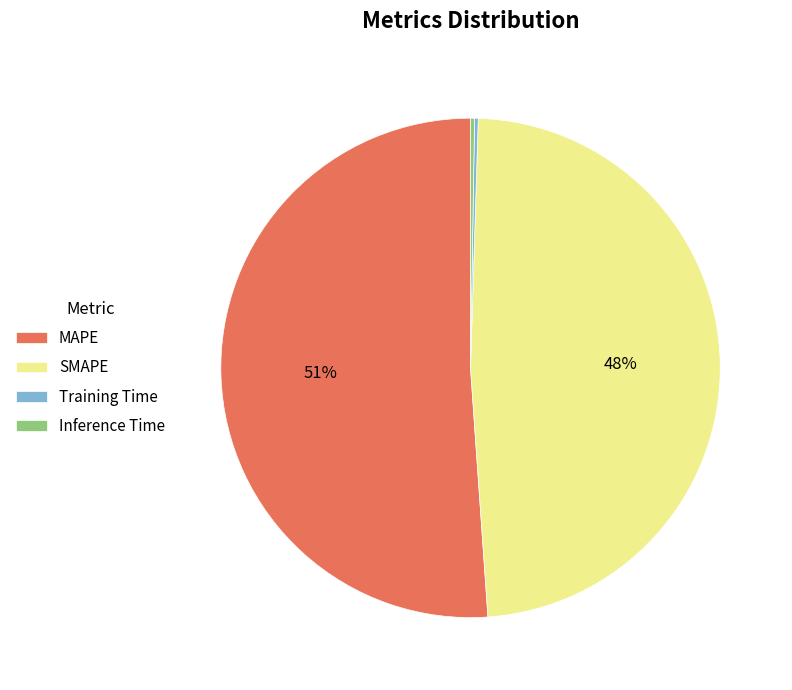

Approximately how many times larger is the value at MAPE compared to SMAPE?

1.1